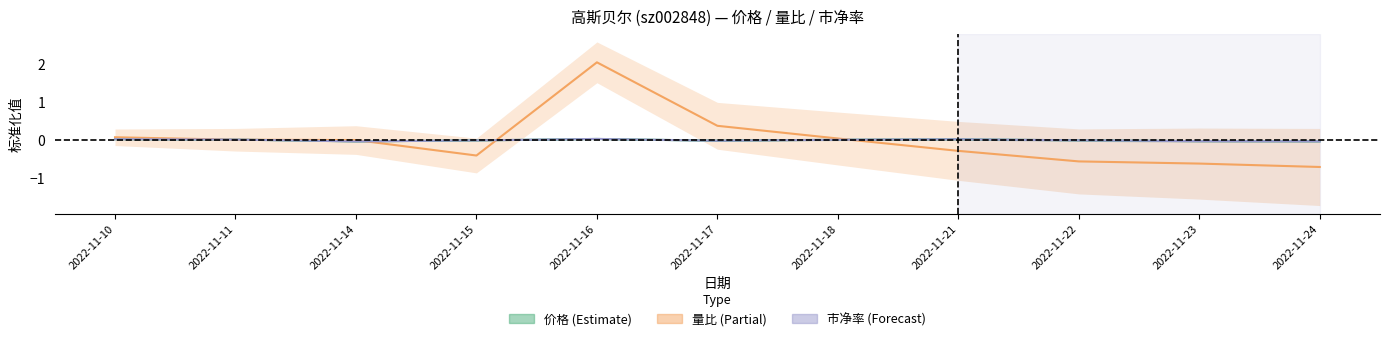

Between 2022-11-17 and 2022-11-11, which is larger?

2022-11-11